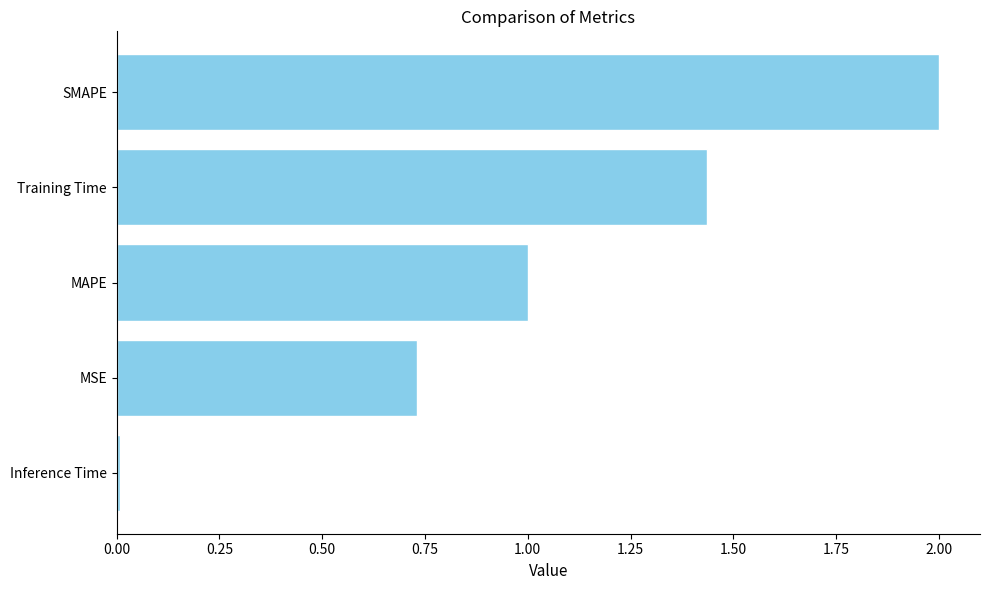

Which has a higher value, Training Time or MSE?

Training Time